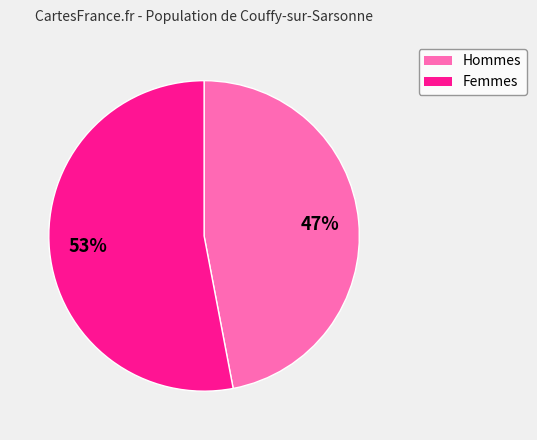

Which has a higher value, Hommes or Femmes?

Femmes